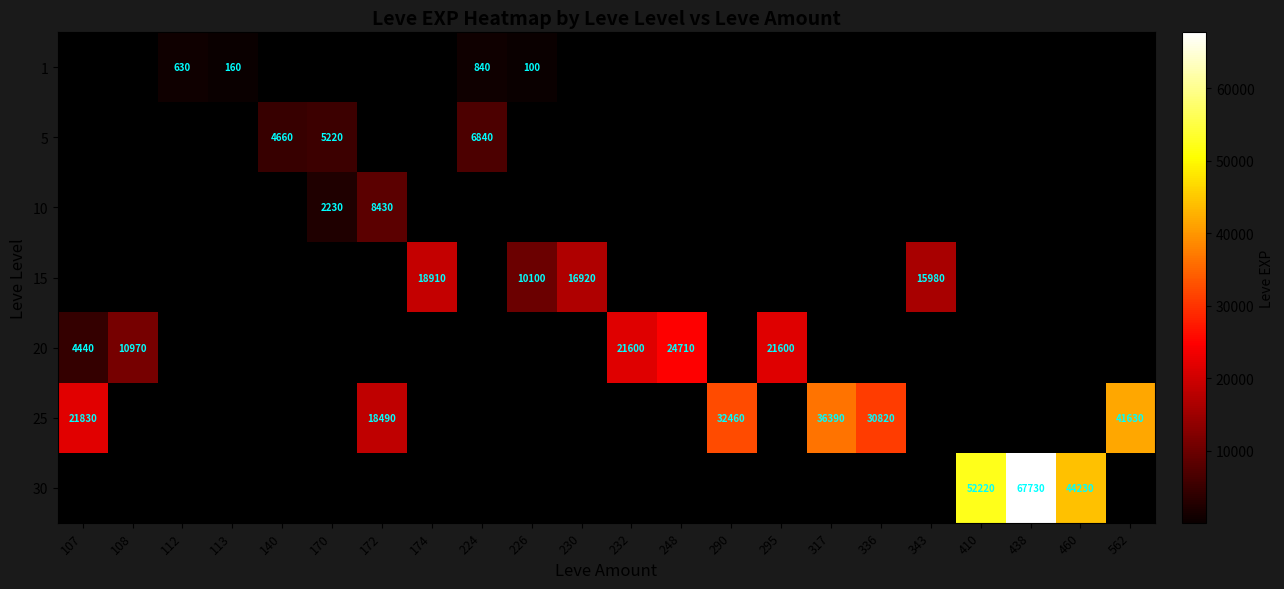

Rank the series by their maximum value, from lowest to highest.

1, 5, 10, 15, 20, 25, 30